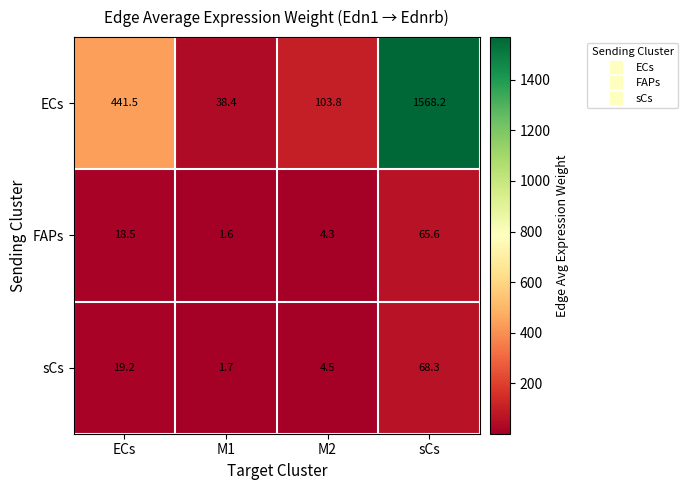

How many series are shown in this chart?

3